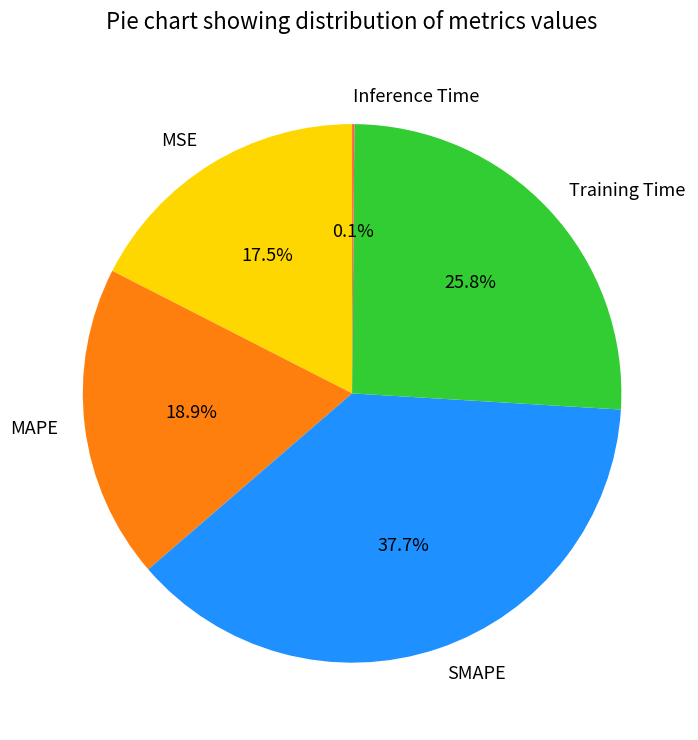

How much of the chart is everything except MAPE?

81.1%